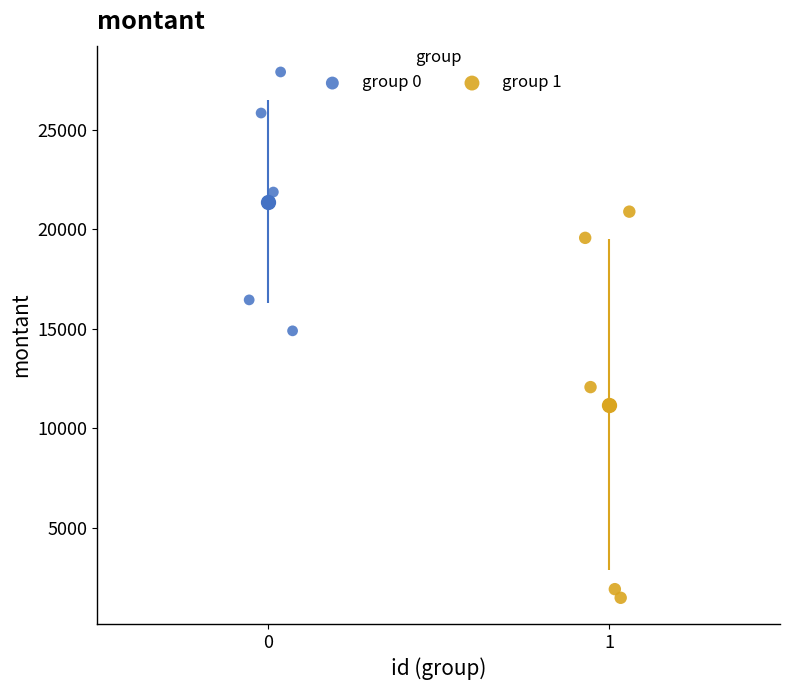

Which series reaches the minimum Y coordinate?

group 1